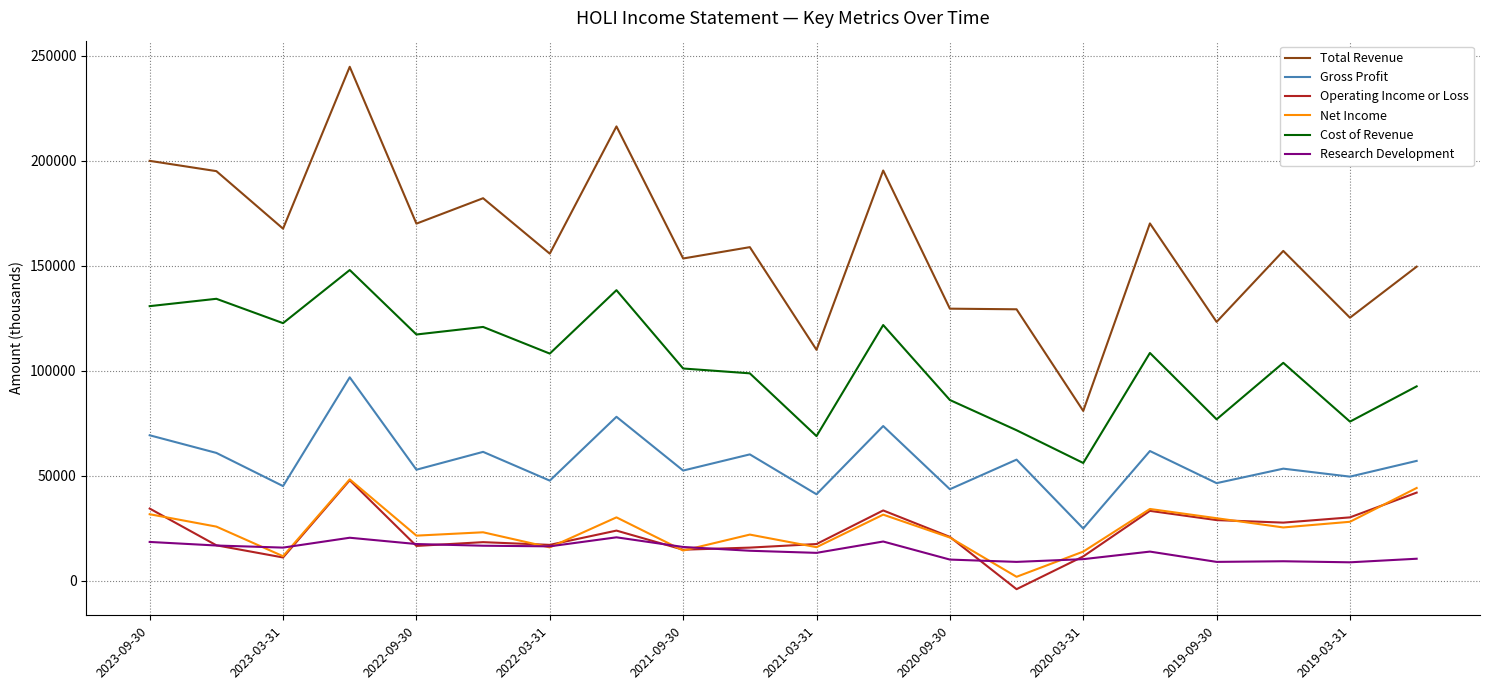

Which series has the widest spread of values?

Total Revenue